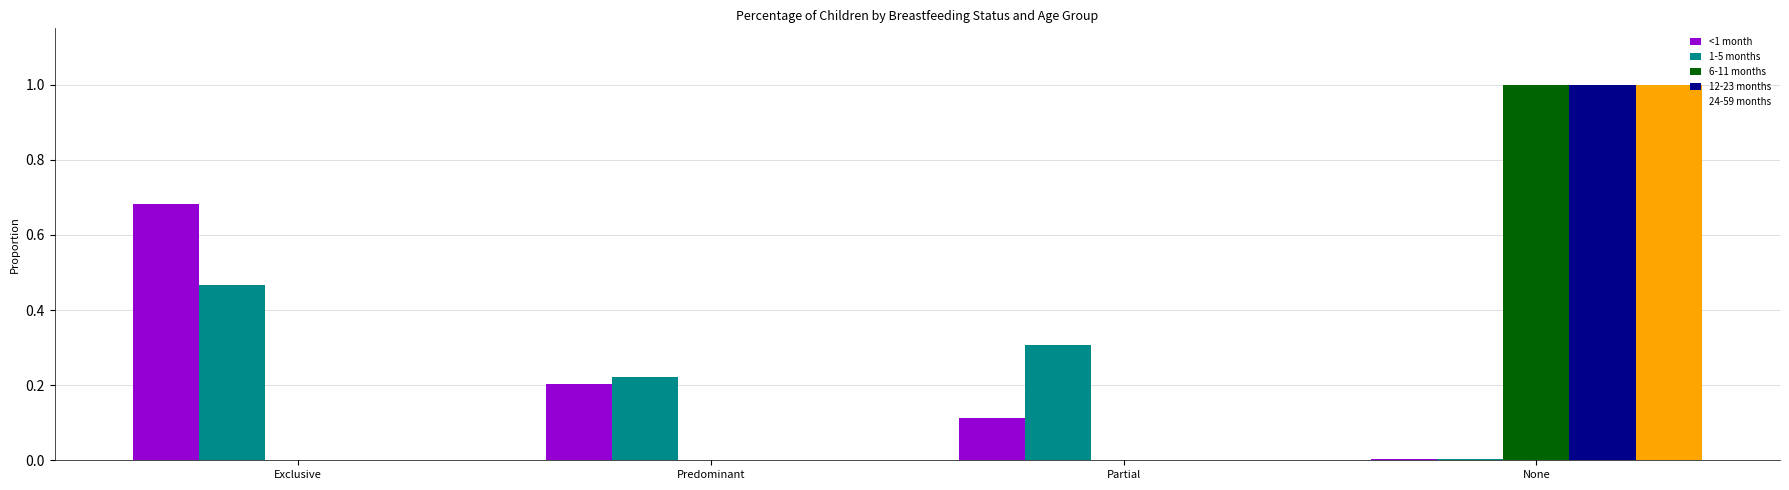

How many distinct data groups are displayed?

5